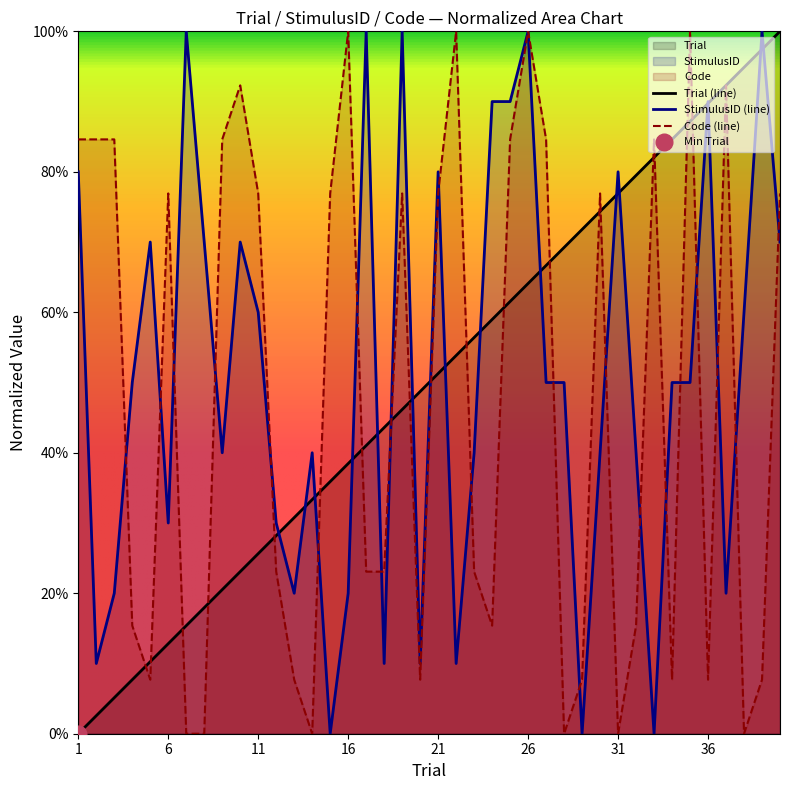

How many series are shown in this chart?

3